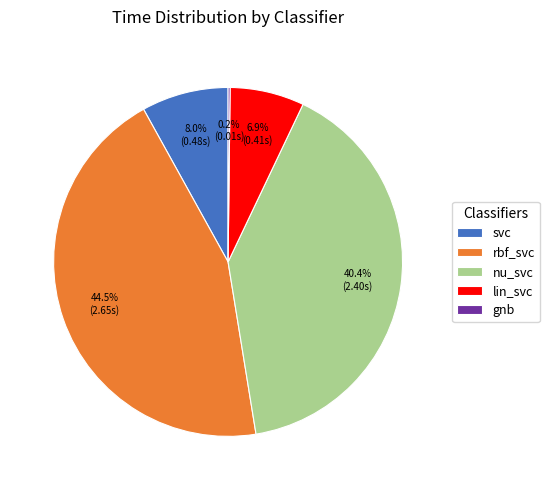

Which category has the biggest portion of the pie?

rbf_svc